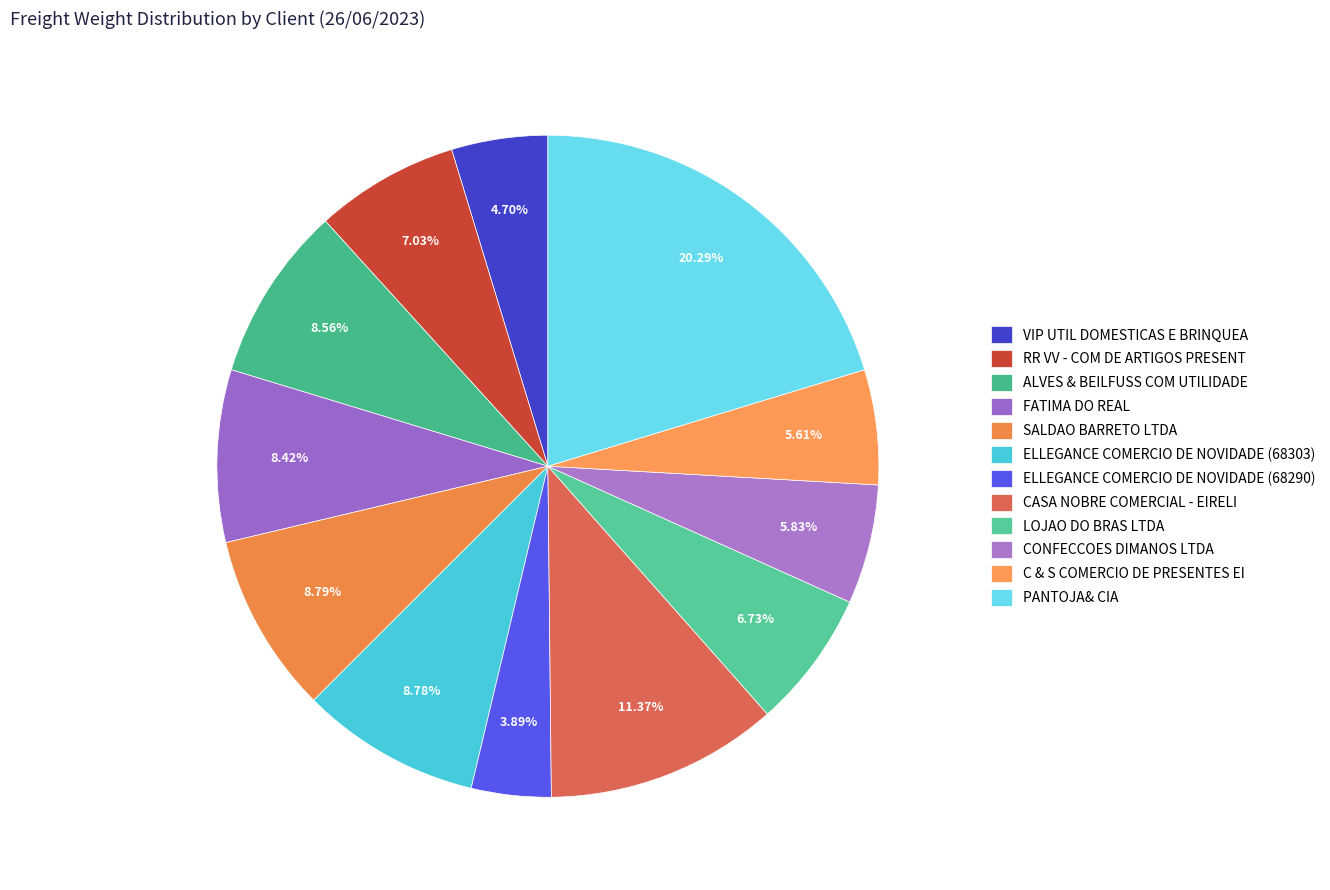

To the nearest percent, what portion does FATIMA DO REAL represent?

8%